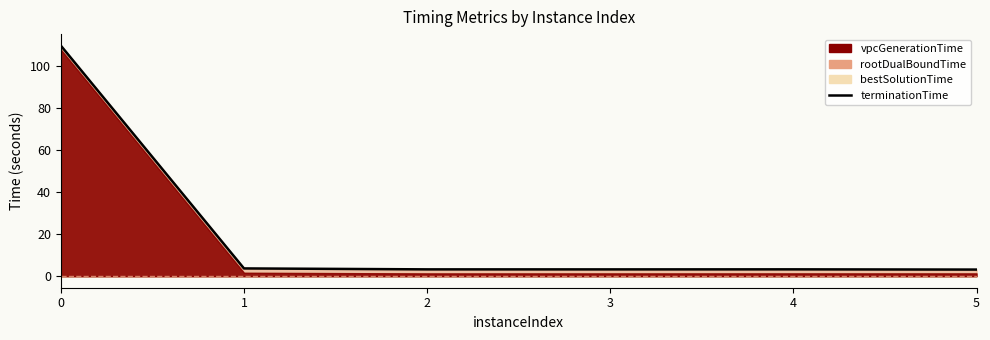

List the labels in order of value, smallest first.

5, 3, 2, 4, 1, 0